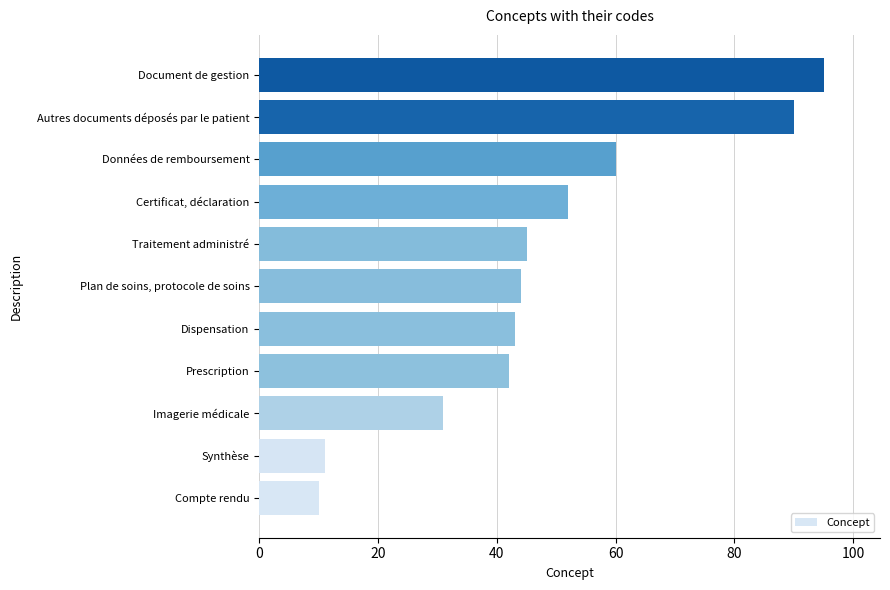

What is the average value?

48